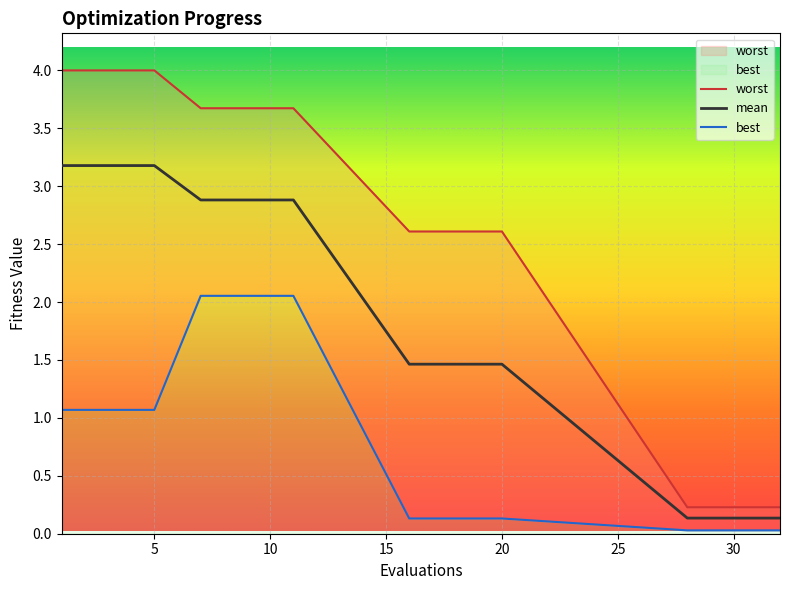

Is this an area chart (filled region under the line)?

No